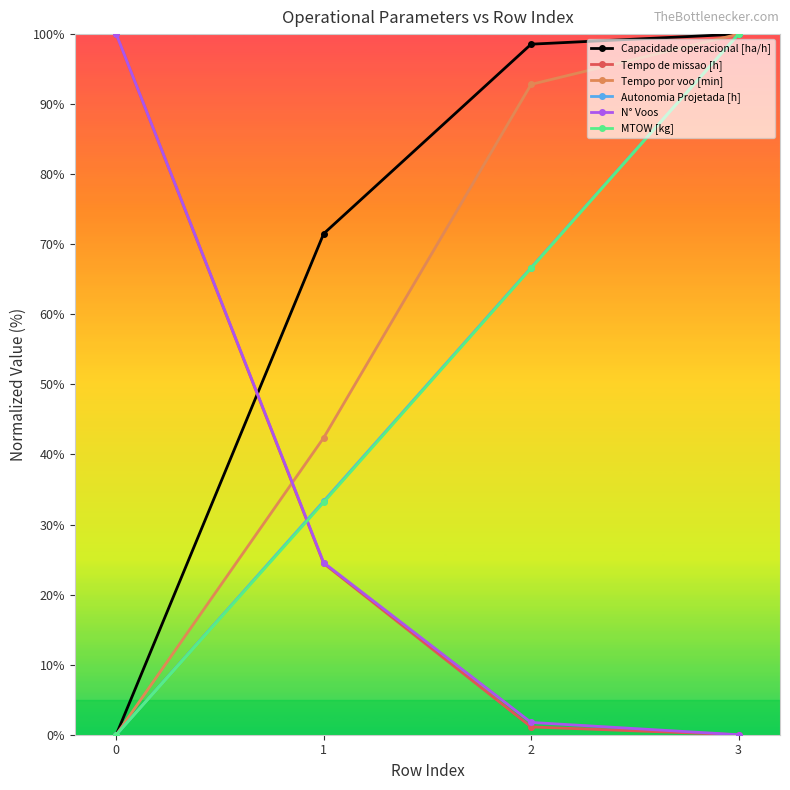

How many data points in Tempo por voo [min] are less than 92?

2